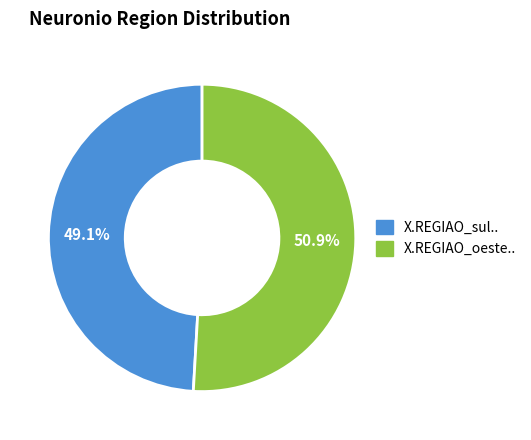

How many segments does this pie chart have?

2